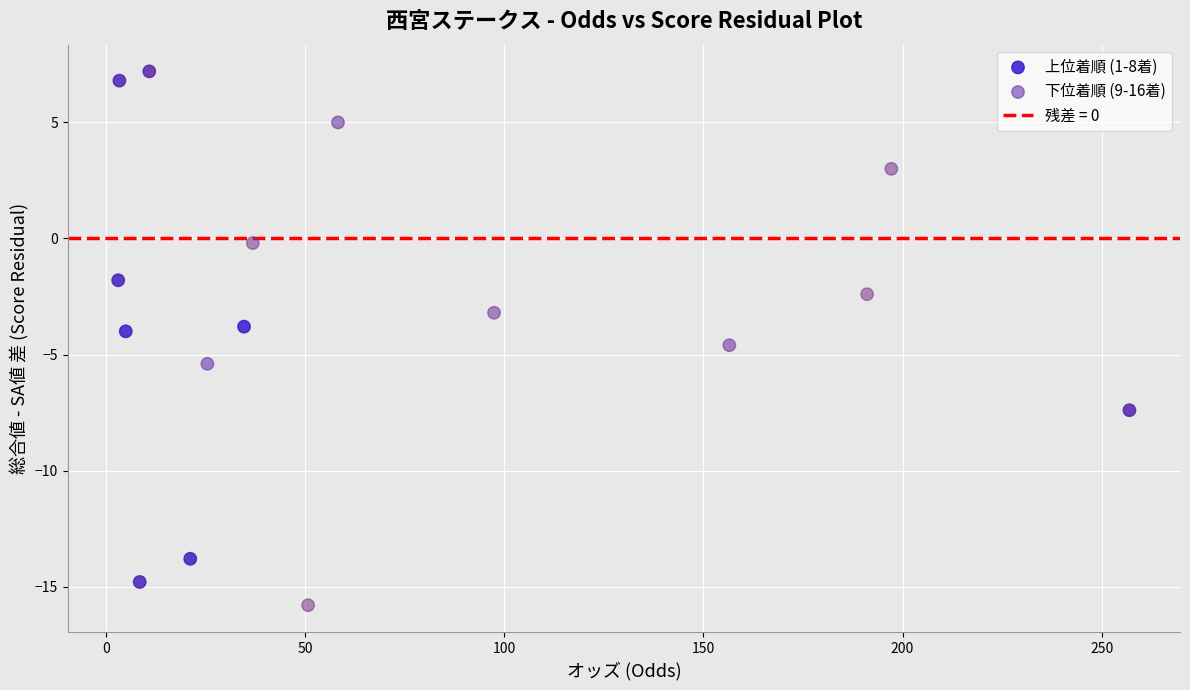

Which series has the widest spread of Y values?

上位着順 (1-8着)